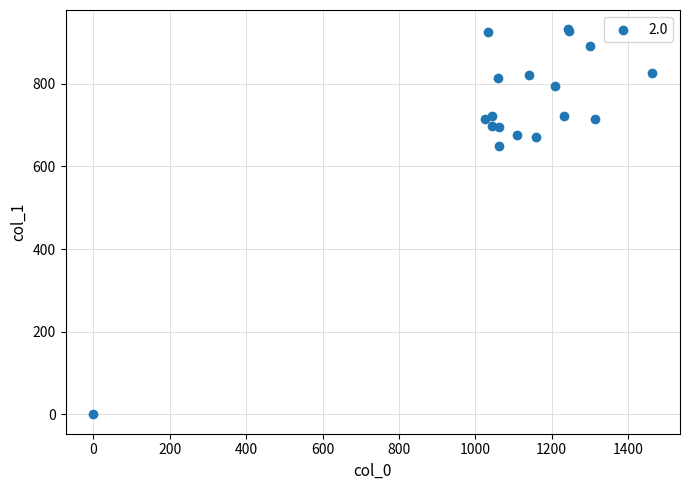

What Y value in the scatter plot is closest to 465?

648.0